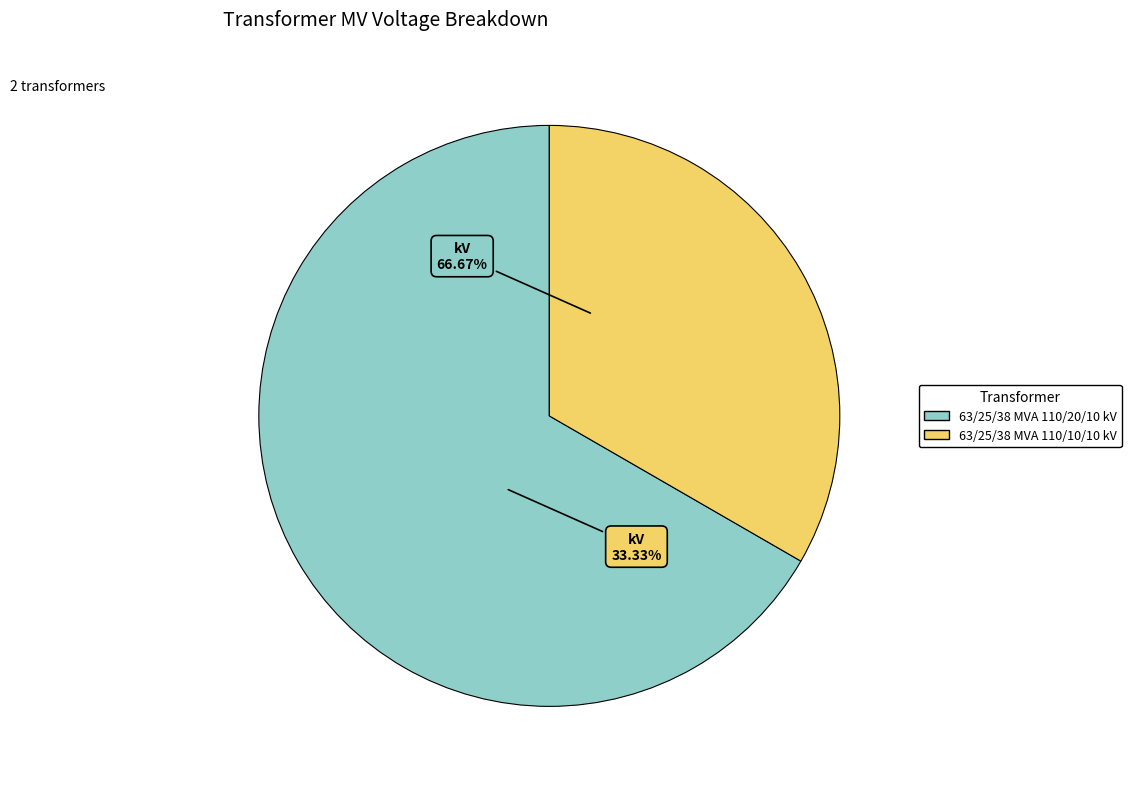

Combined, what portion of the pie is 63/25/38 MVA 110/10/10 kV and 63/25/38 MVA 110/20/10 kV?

100.0%